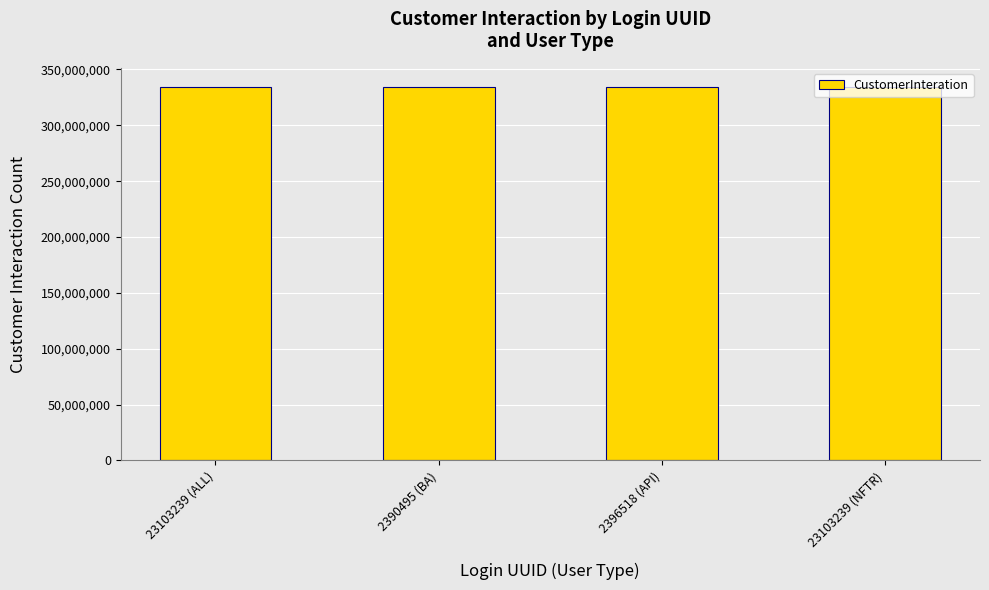

Which has a higher value, 23103239 (NFTR) or 23103239 (ALL)?

23103239 (NFTR)